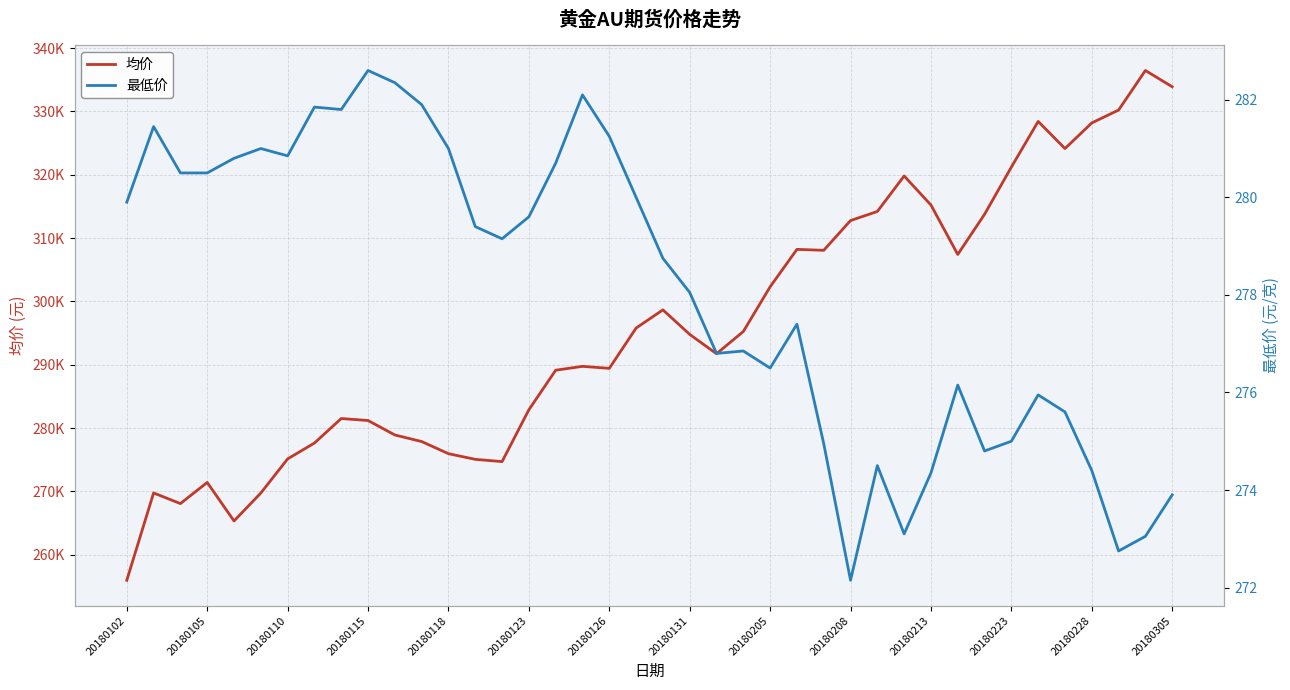

At how many categories does at least one series exceed 135368?

40